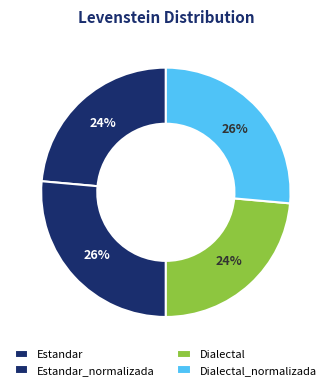

Count the number of slices in the pie.

4